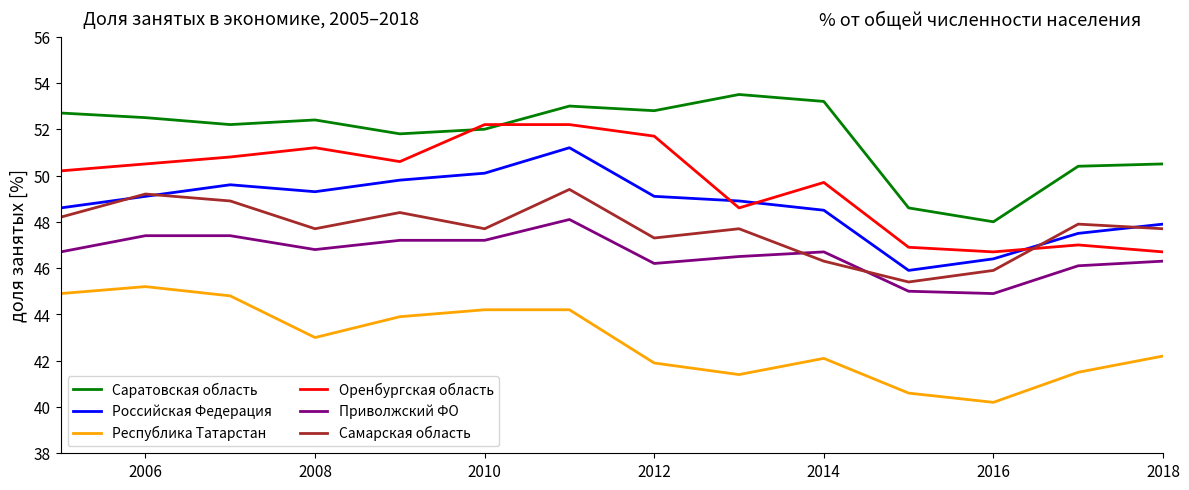

What is the minimum value shown in the chart?

40.2